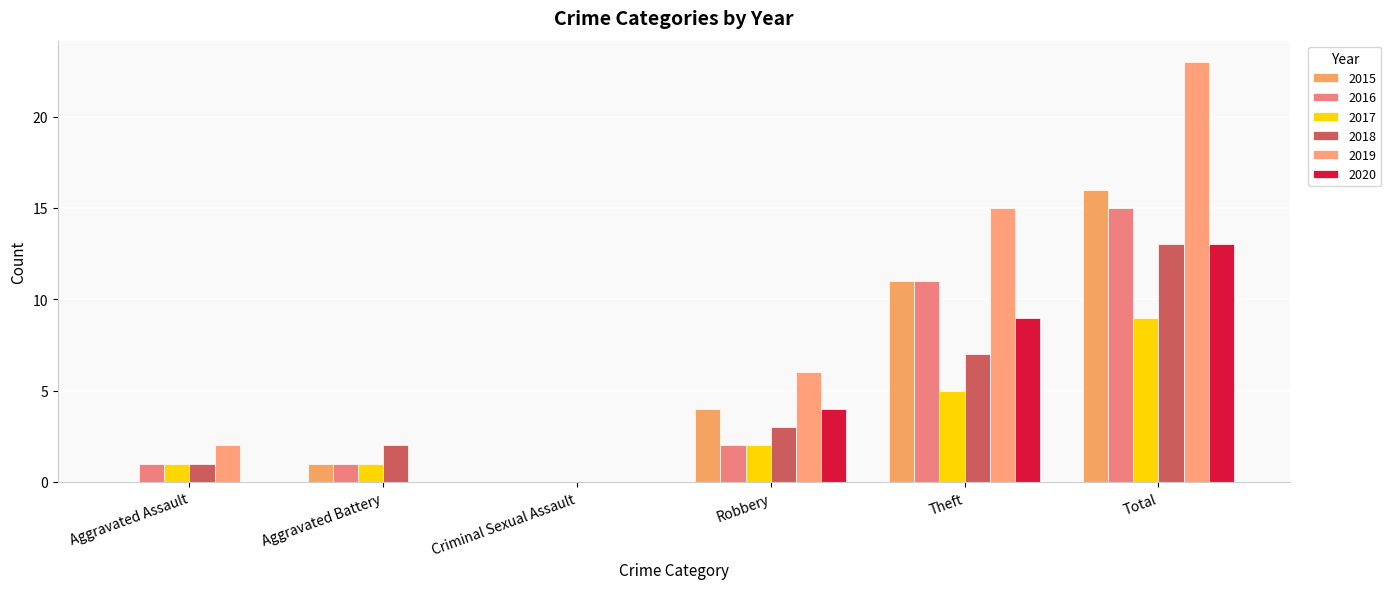

Which series has the largest total across all categories?

2019